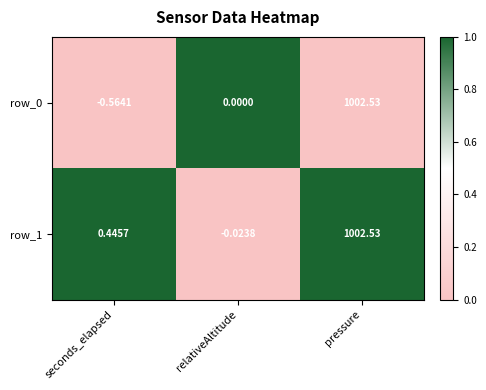

At which label is row_1 closest to 501?

seconds_elapsed